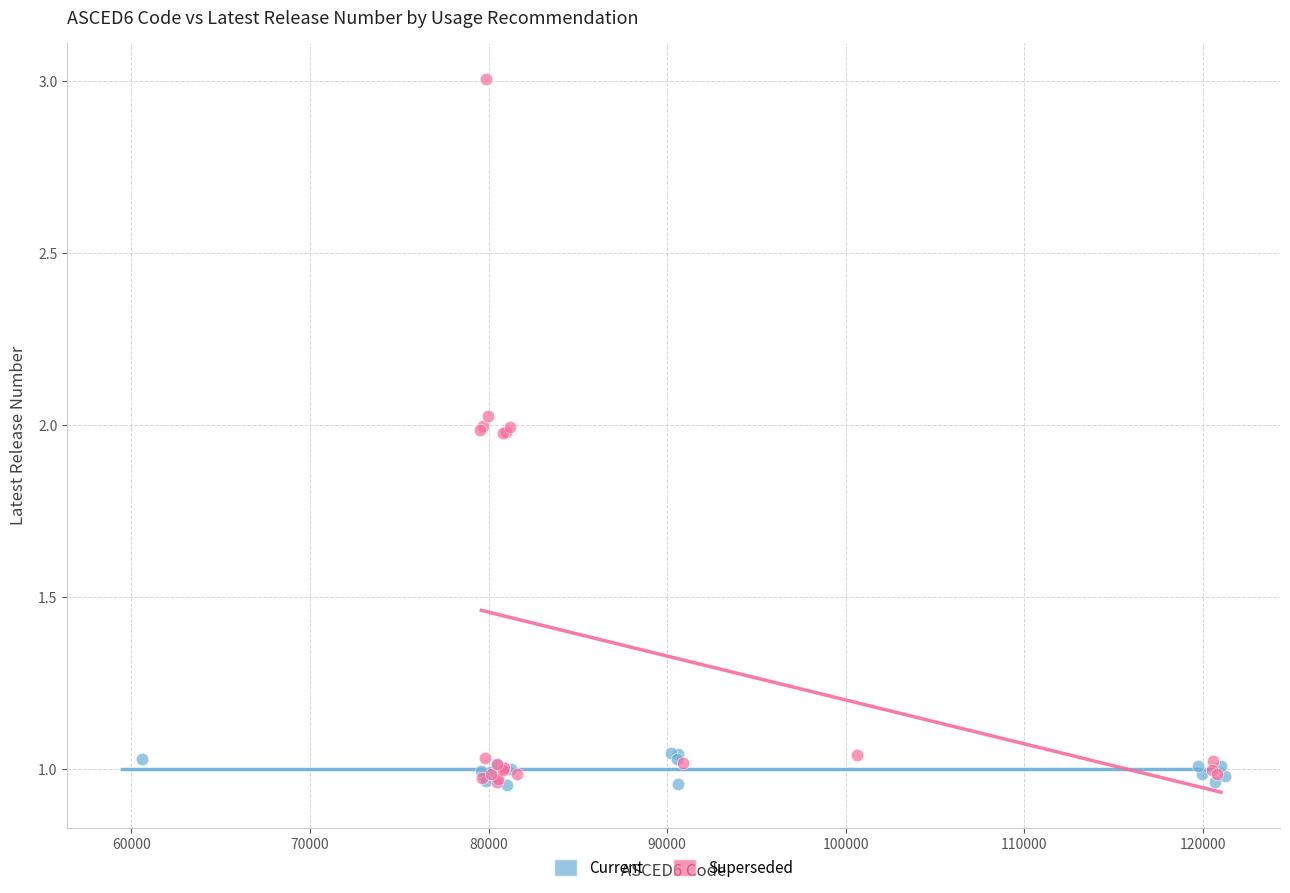

Which series has the largest Y range (max minus min)?

Superseded